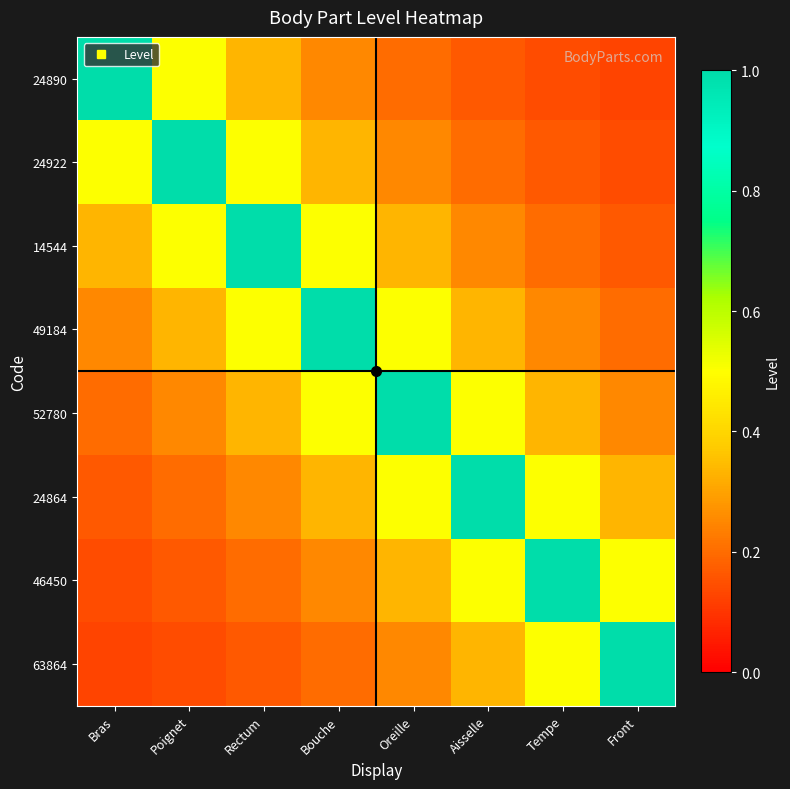

What is the smallest value displayed?

0.1